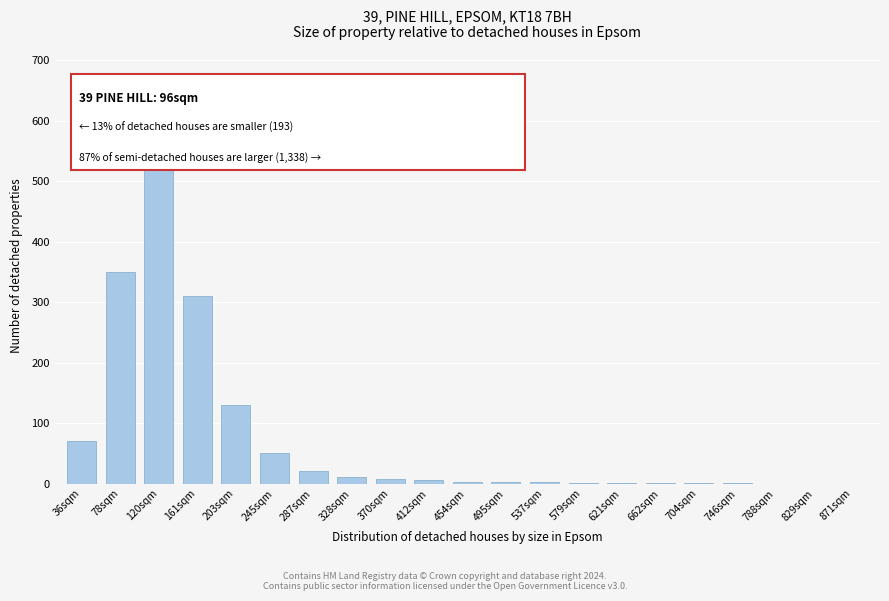

What is the sum of all values?

1535